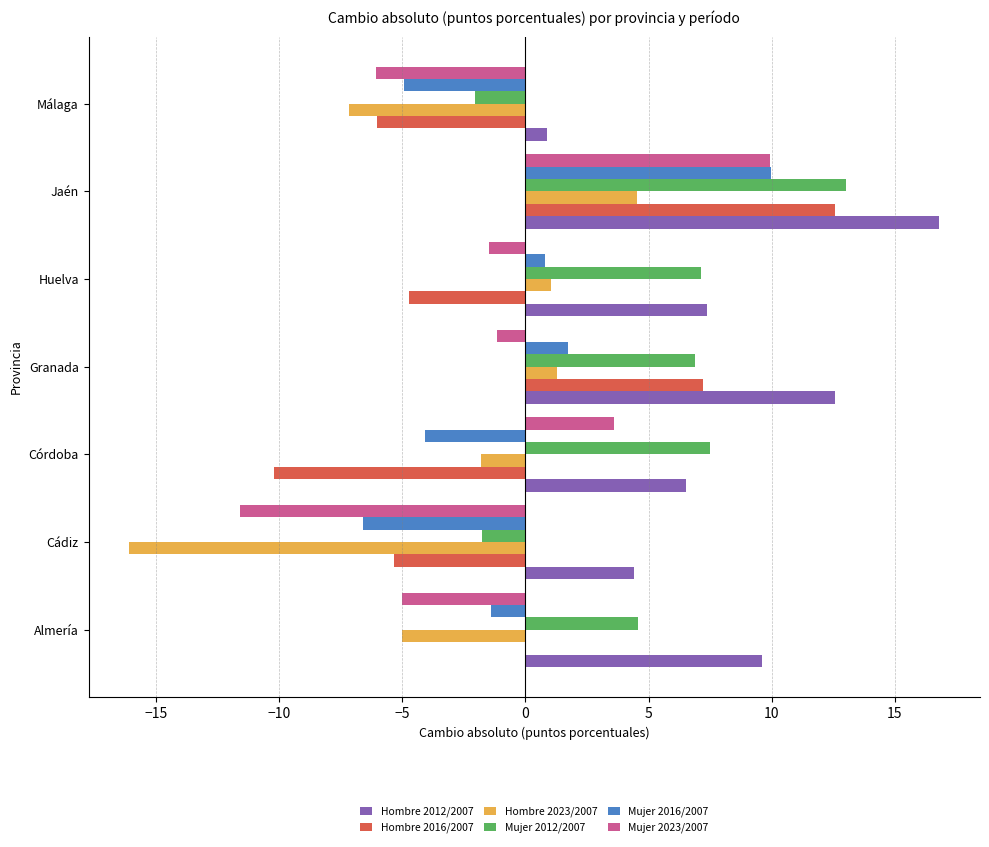

True or false: Hombre 2012/2007 has a value of 16.8 at Almería.

False